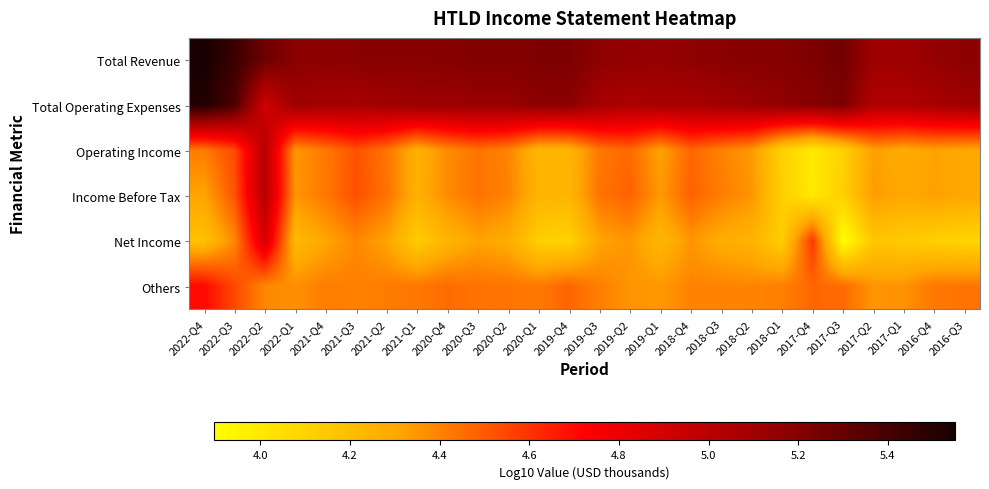

List the series in order of their peak value, highest first.

Total Revenue, Total Operating Expenses, Income Before Tax, Operating Income, Net Income, Others